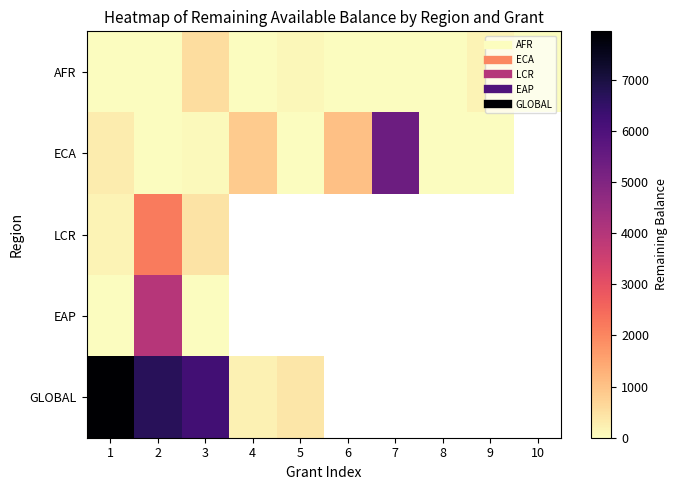

What is the difference between the maximum and minimum values in the ECA series?

5383.7